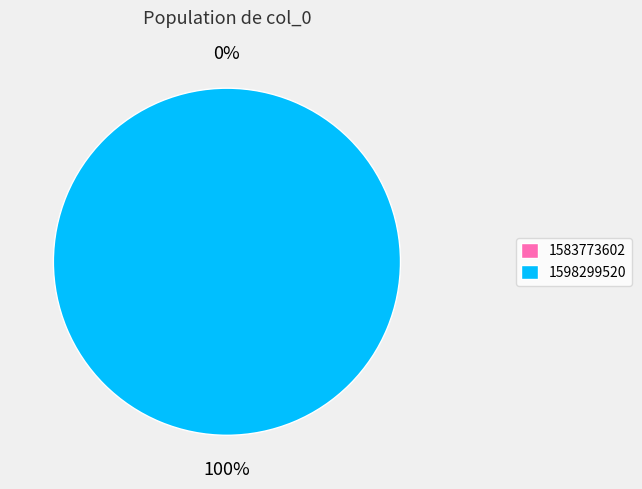

Which category has the smallest portion of the pie?

1583773602